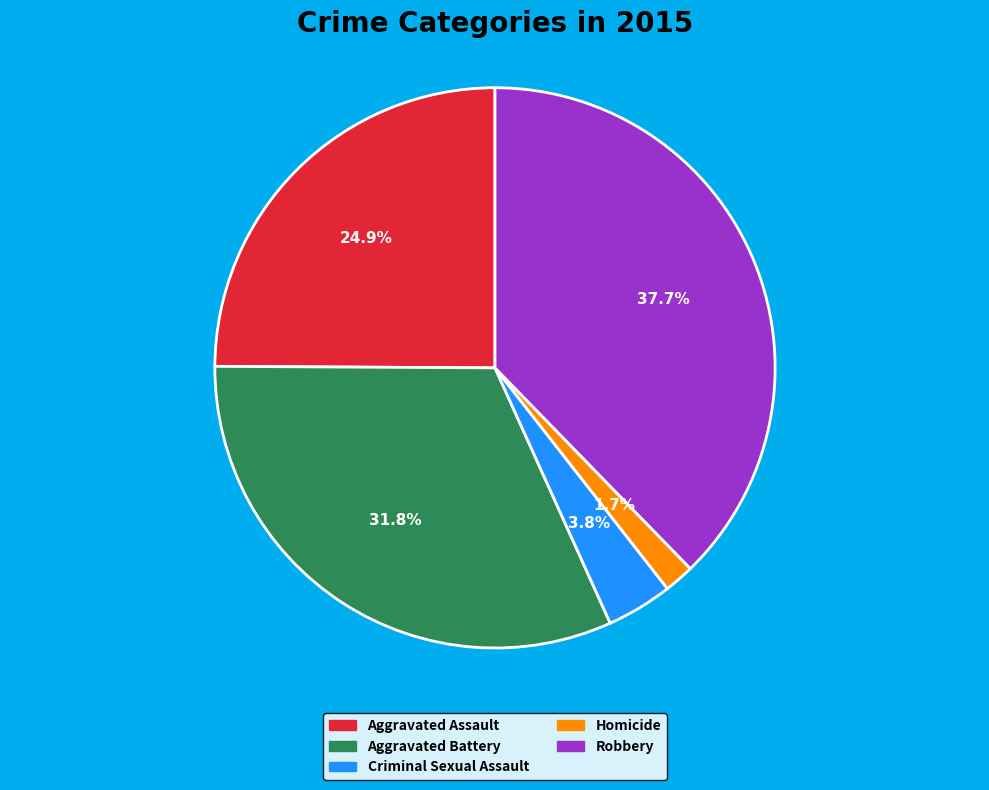

Is the sum of Aggravated Battery and Criminal Sexual Assault greater than half?

No